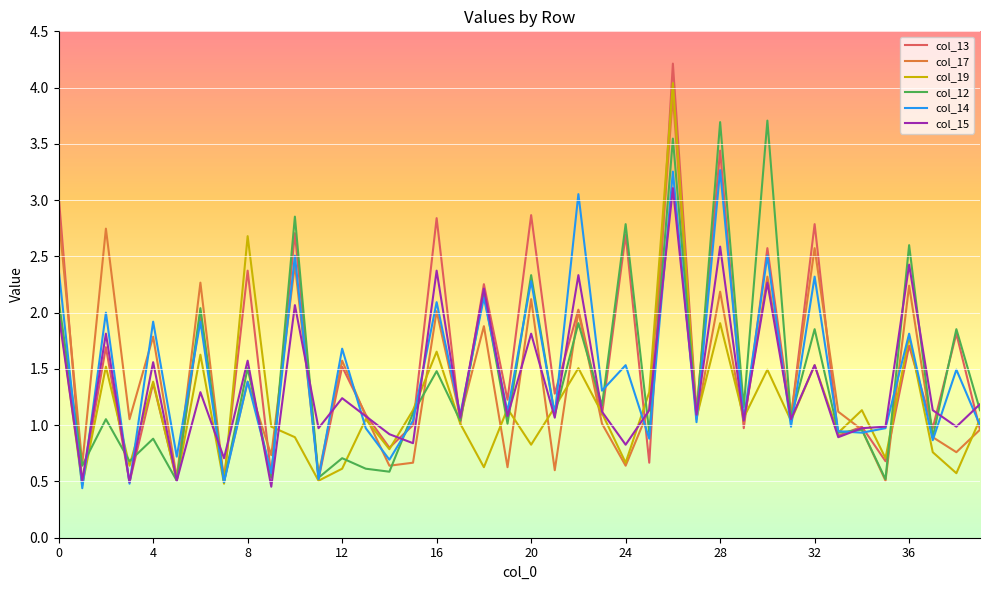

Which series has the widest spread of values?

col_13